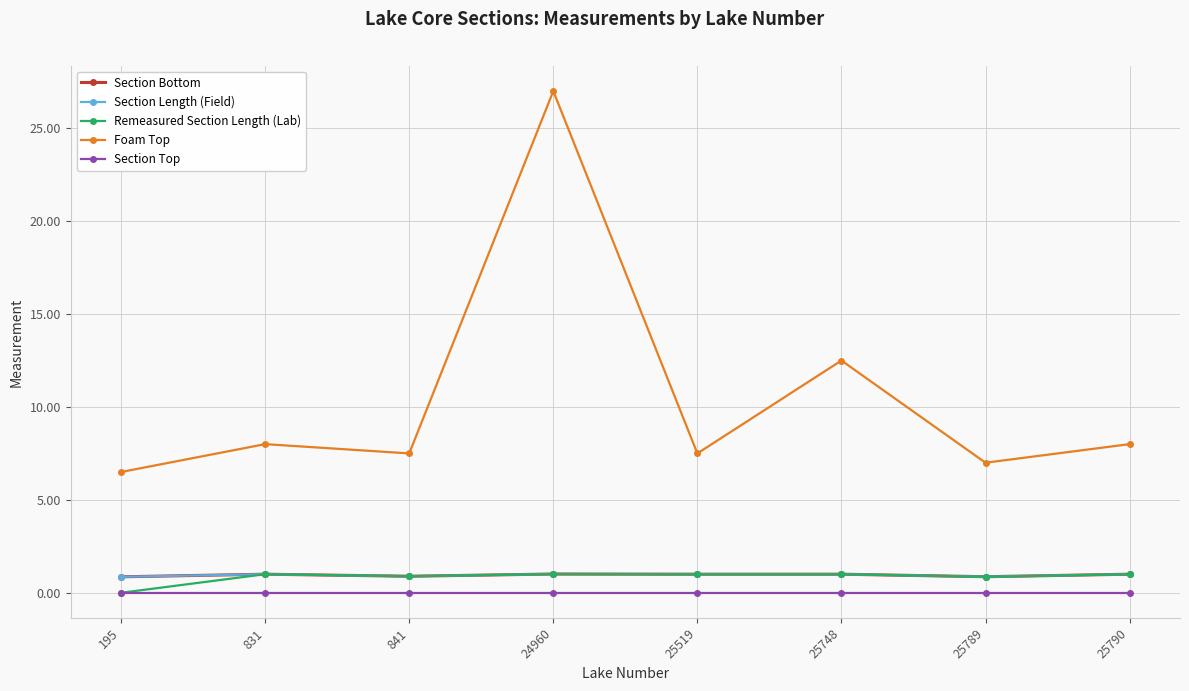

What is the total value across all series at 25790?

11.0